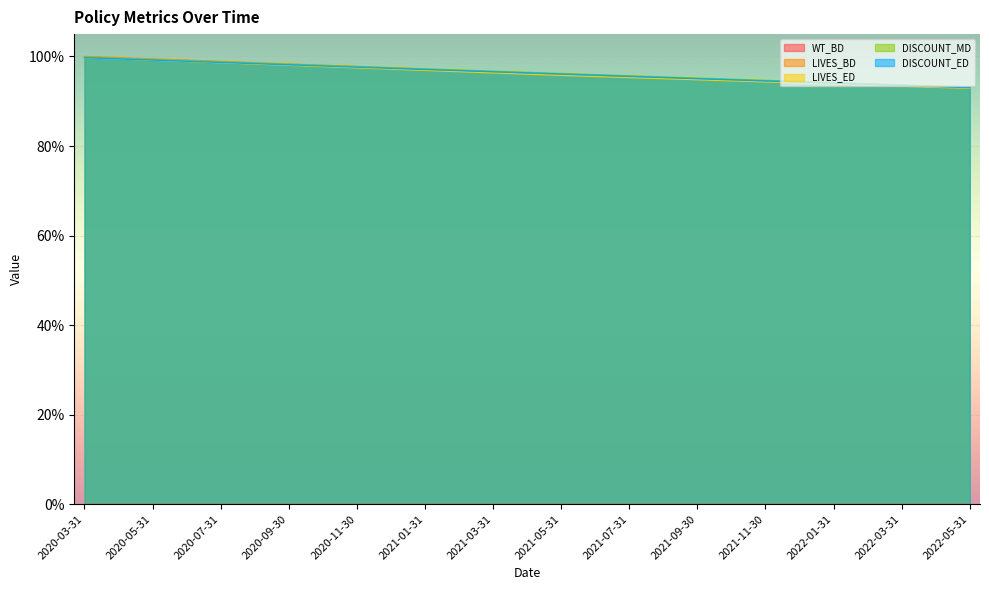

What is the difference between the LIVES_BD values at 2022-03-31 and 2020-06-30?

0.1